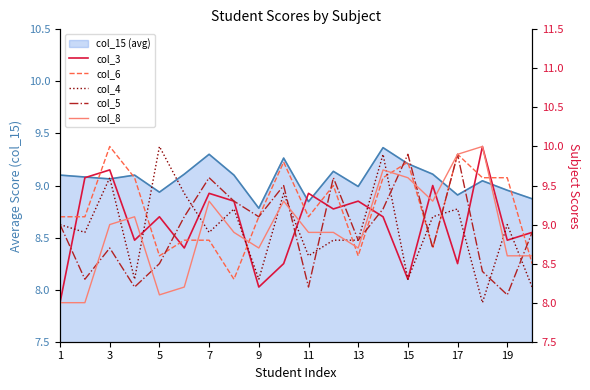

What is the greatest value displayed?

10.0